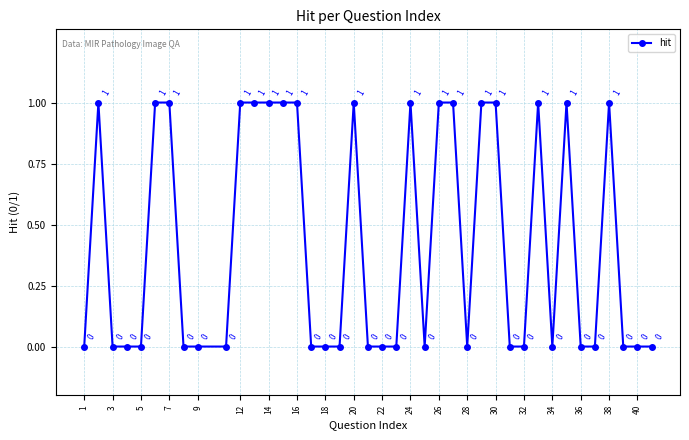

Count the values in the range 0 to 1.

40